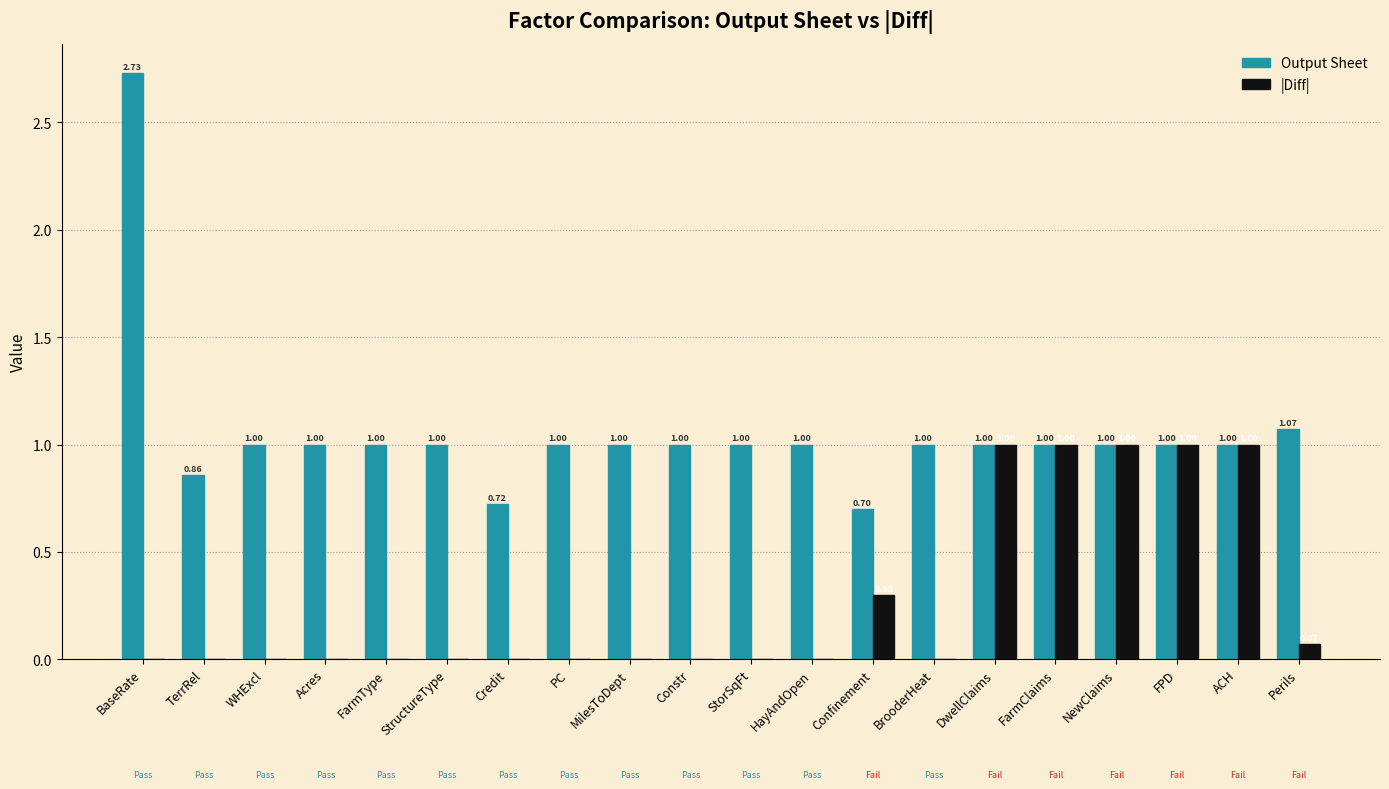

Which label corresponds to the largest value in the chart?

BaseRate